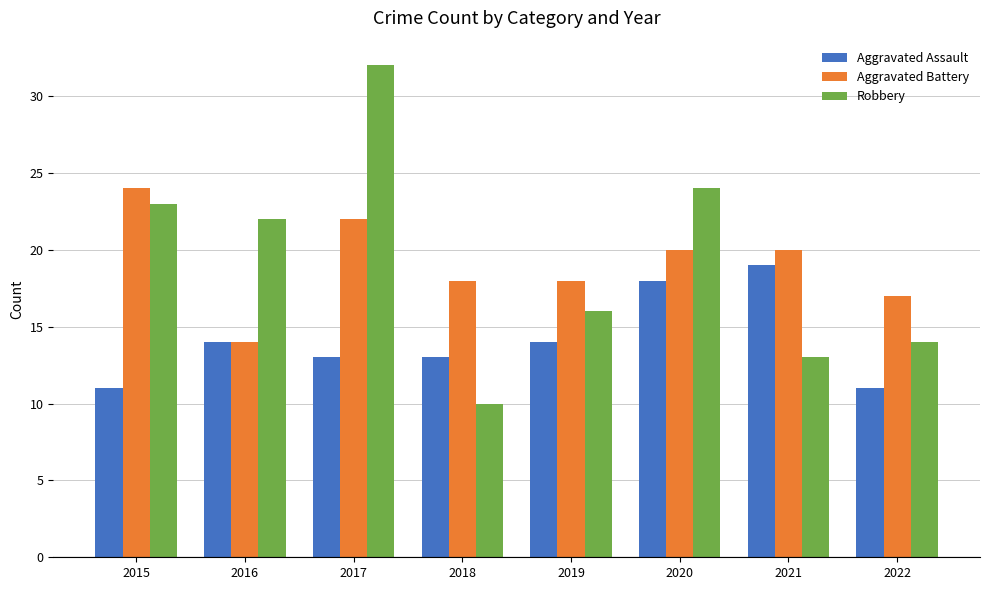

How many distinct data groups are displayed?

3